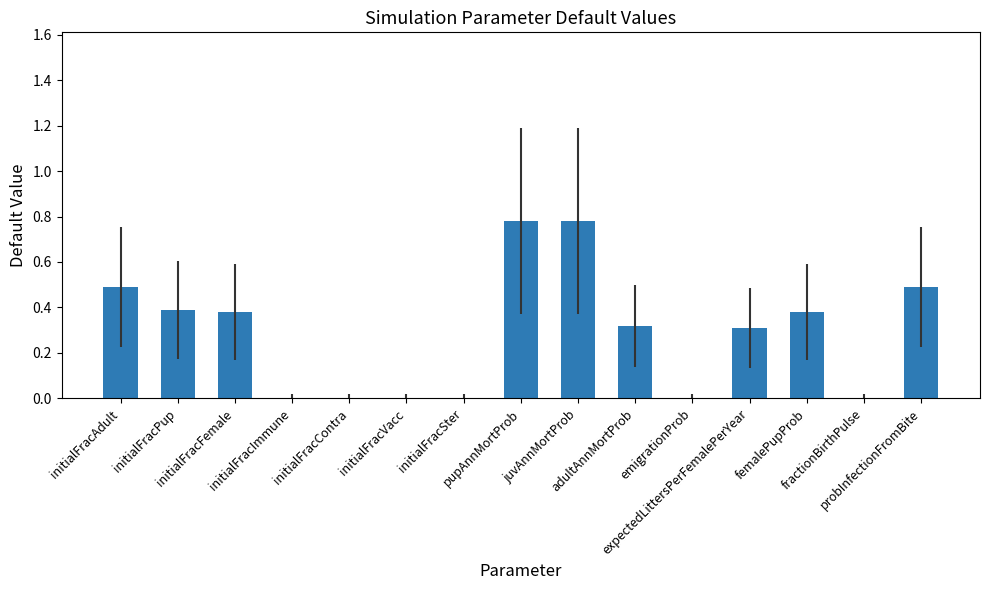

What is the sum of all values?

4.3